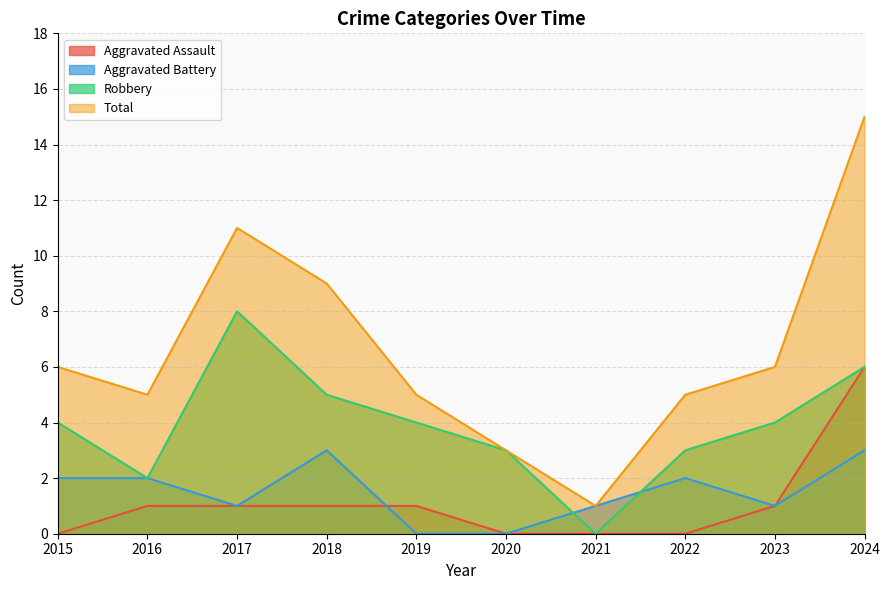

Count the number of data series in this chart.

4